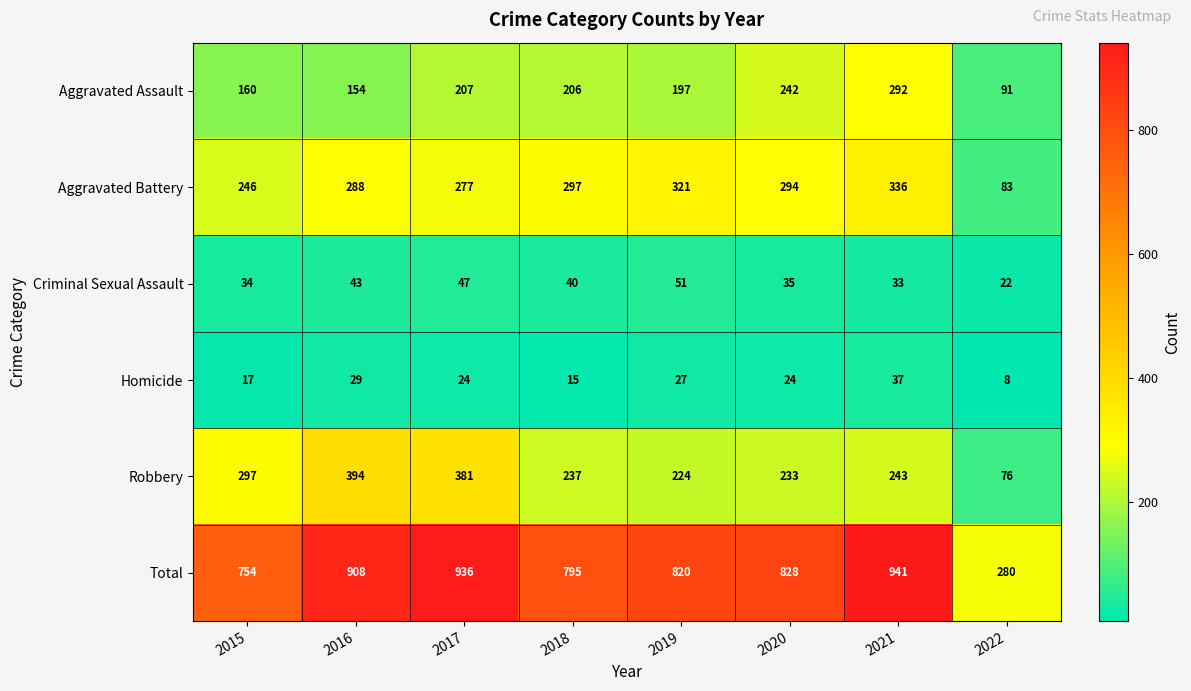

What is the greatest value displayed?

941